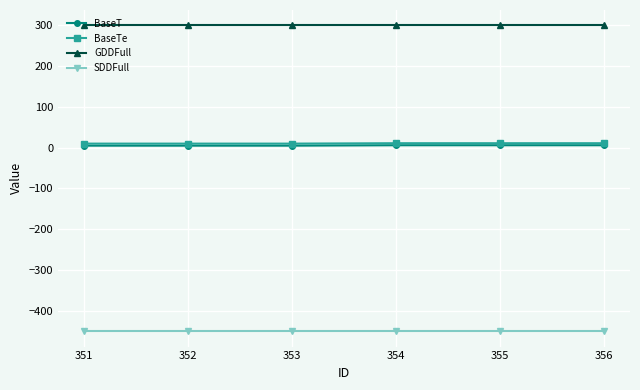

What is the greatest value displayed?

300